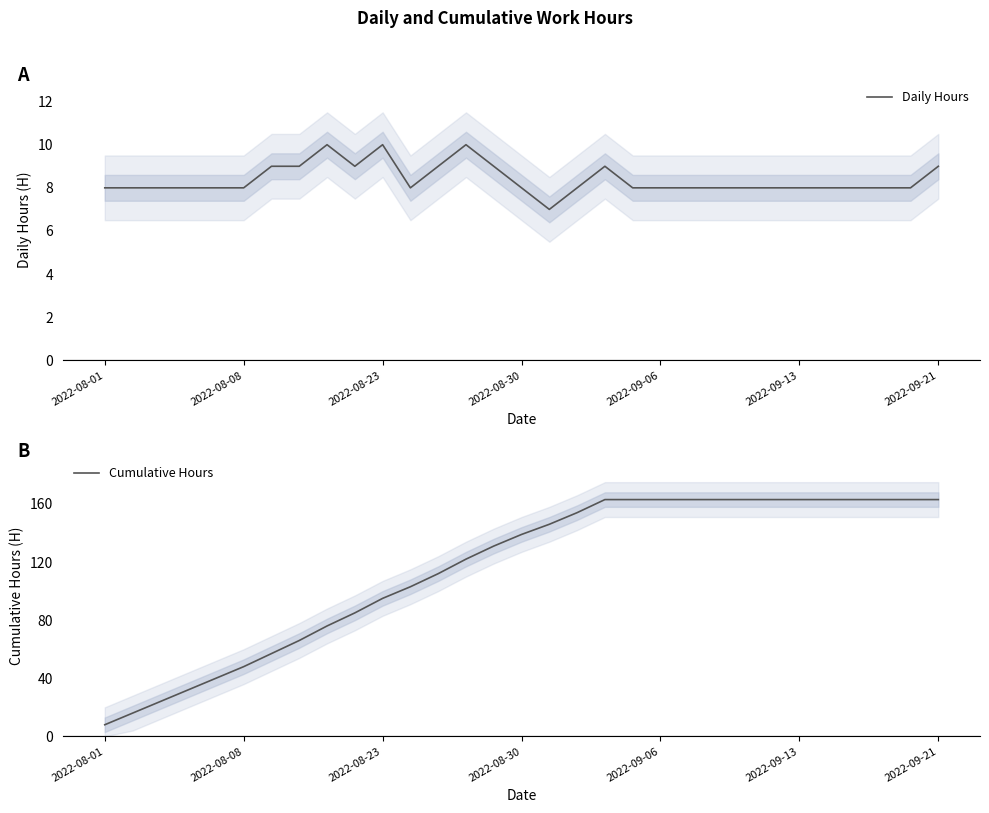

At which label does Cumulative Hours reach its minimum?

2022-08-01